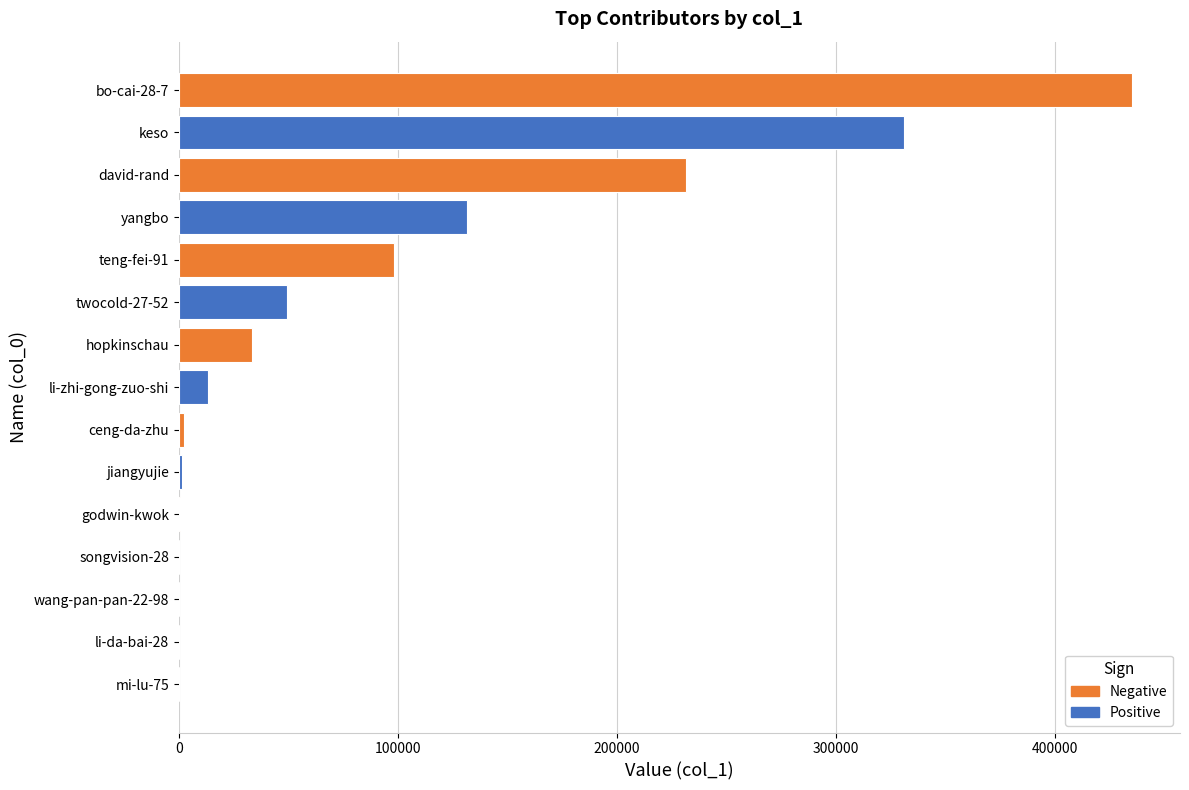

What is the ratio of the value at keso to the value at bo-cai-28-7?

0.8